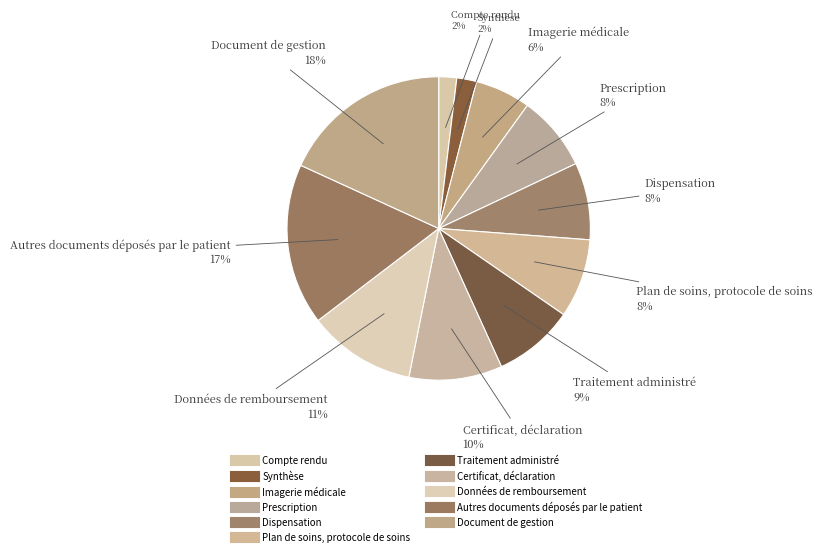

The Document de gestion slice represents 30% of the pie. True or false?

False